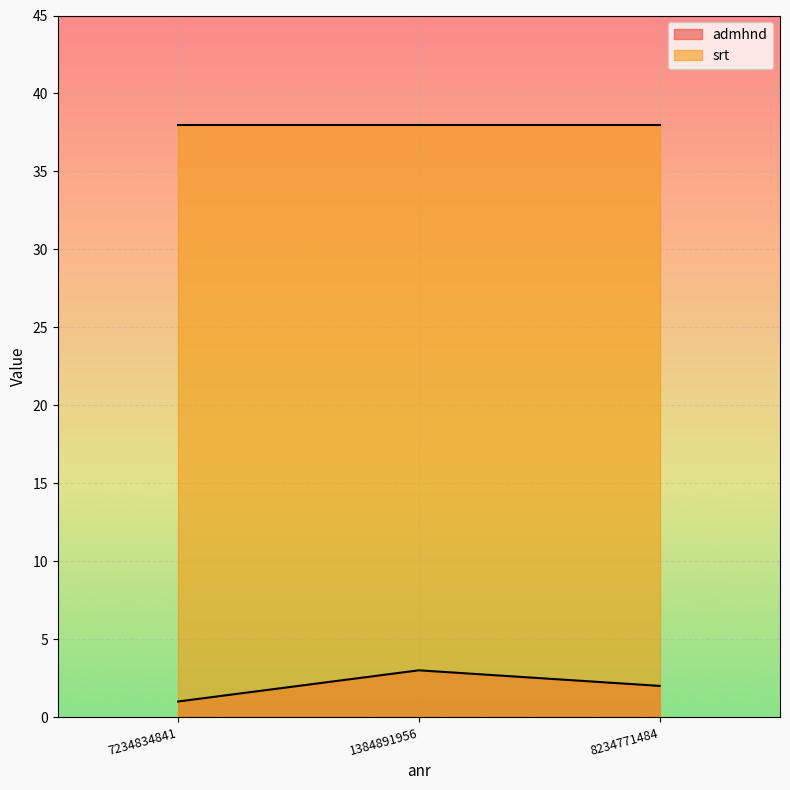

What is the sum of the srt values at 8234771484 and 7234834841?

76